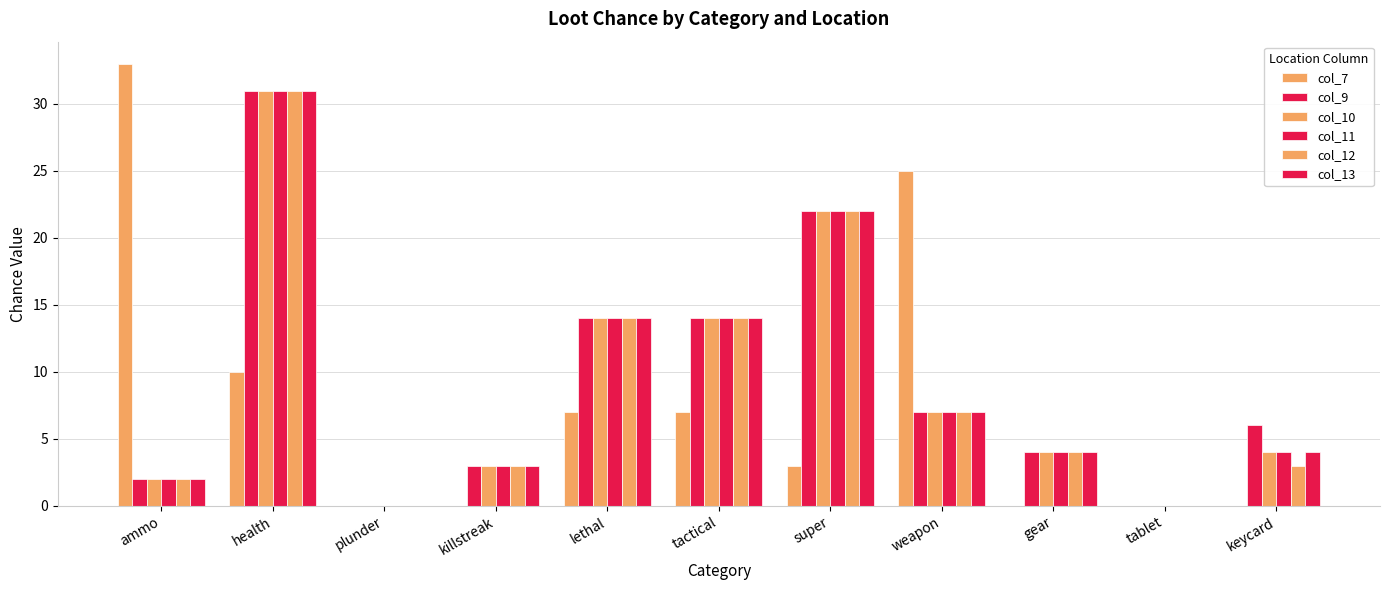

List the labels in order of col_13 value, smallest first.

plunder, tablet, ammo, killstreak, gear, keycard, weapon, lethal, tactical, super, health